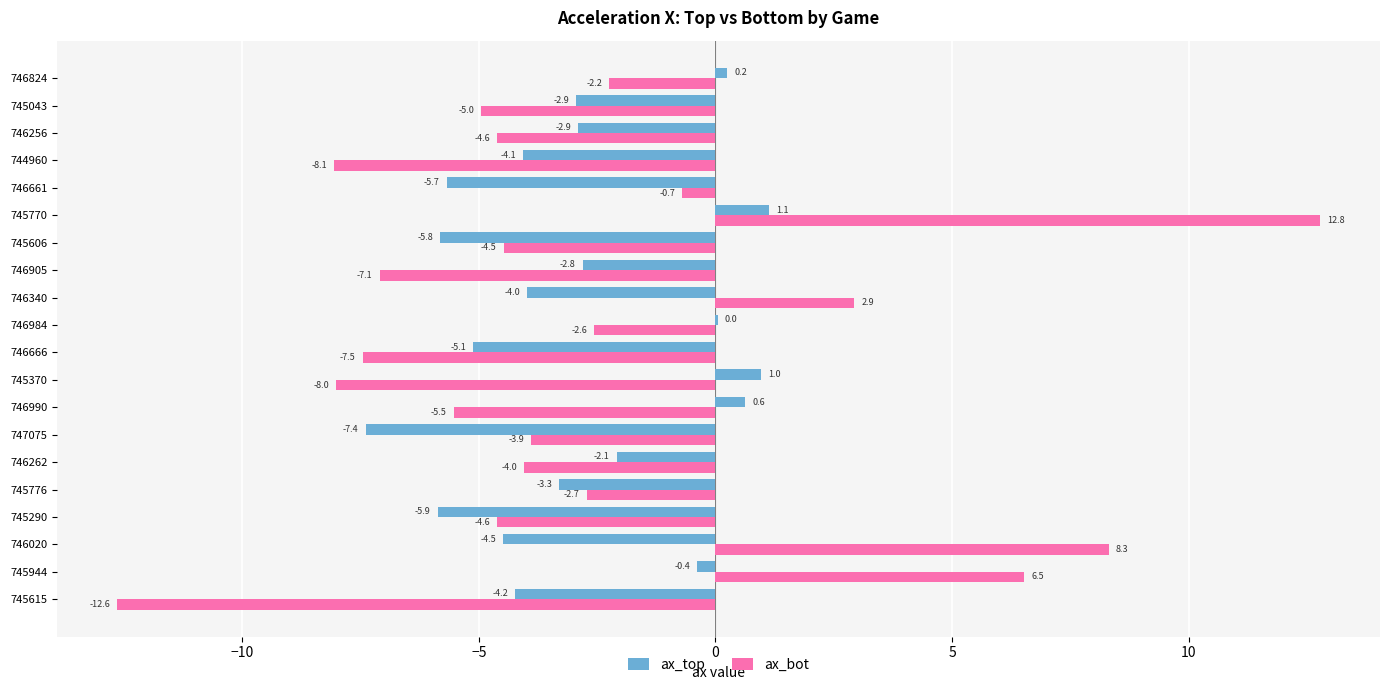

How many positive values does the ax_top series have?

5